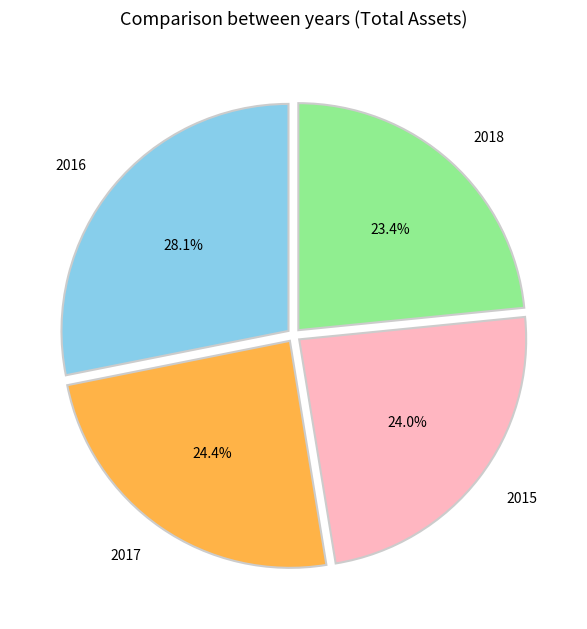

Does any single category account for the majority?

No